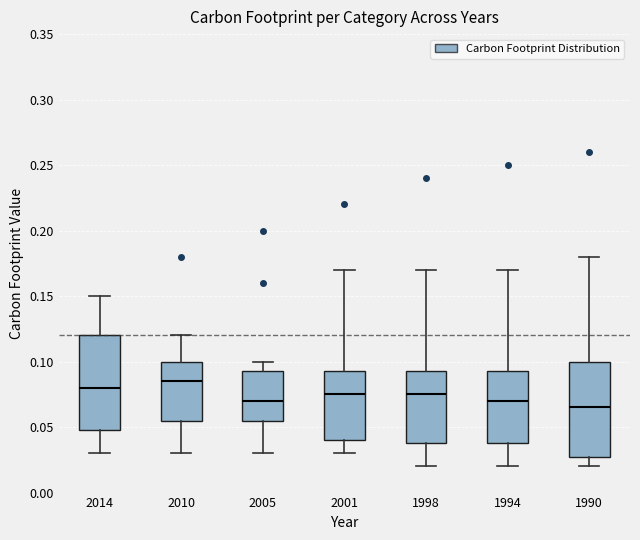

Which box has the lowest median line?

1990